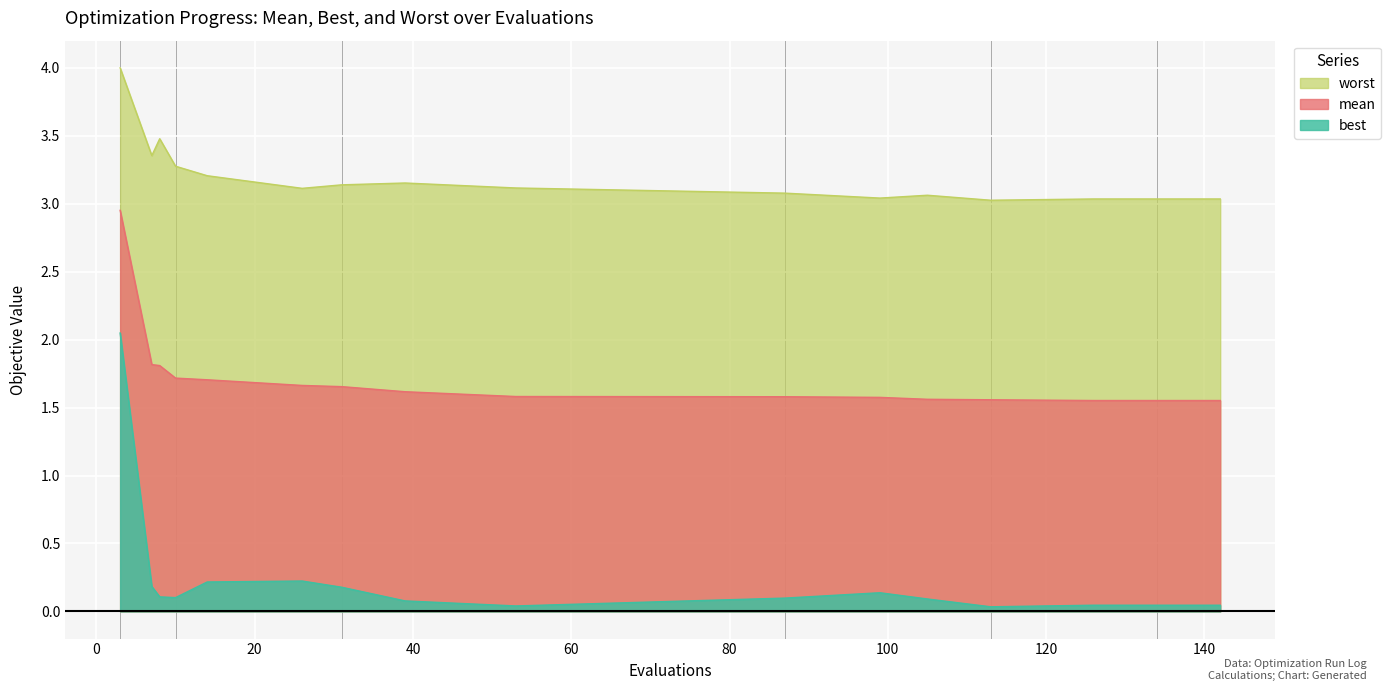

Where is the first local minimum for worst?

7